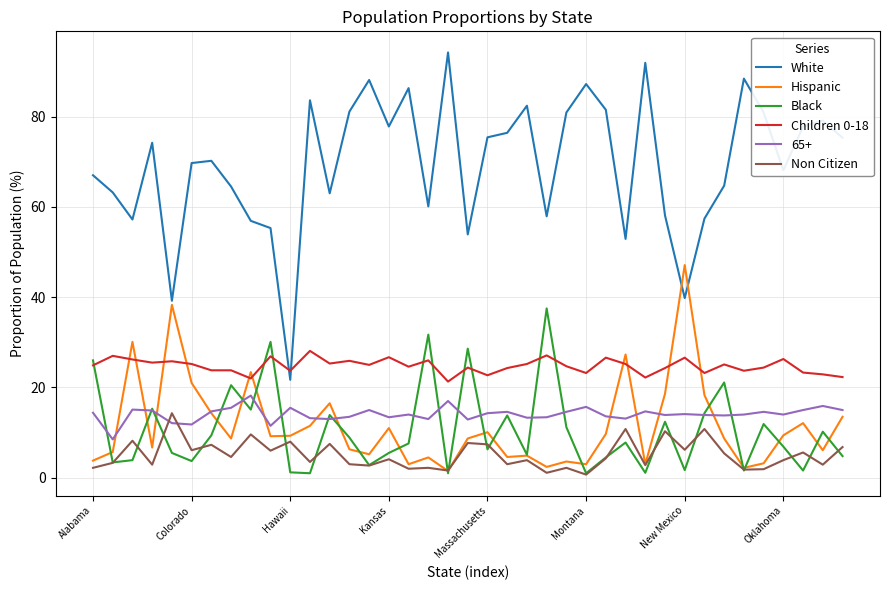

Which series has the widest spread of values?

White